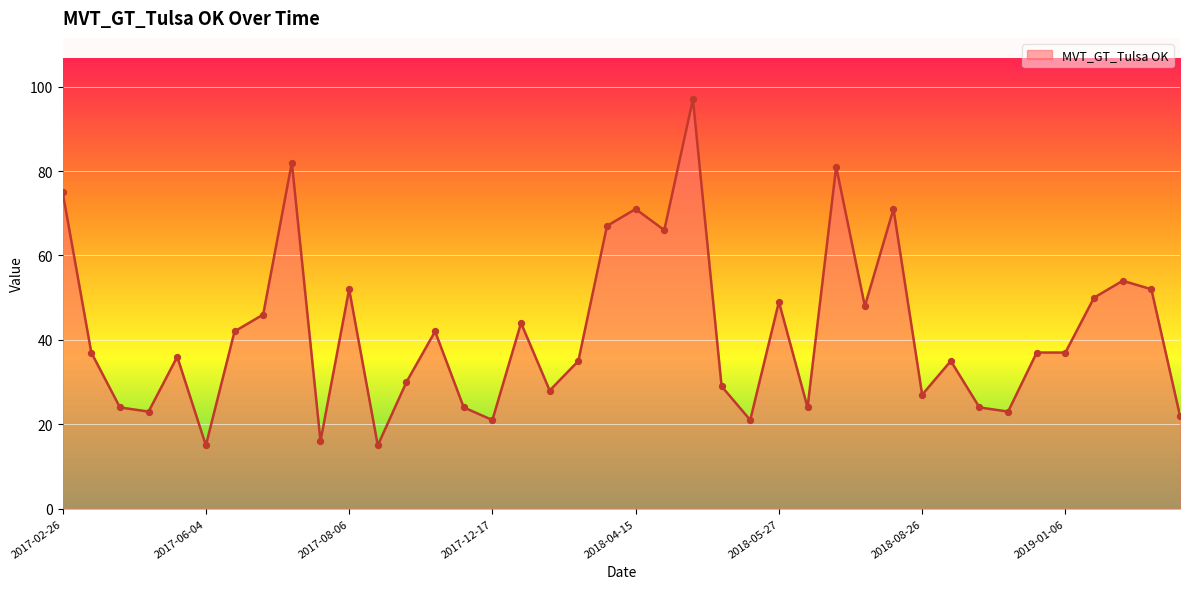

What is the smallest value displayed?

15